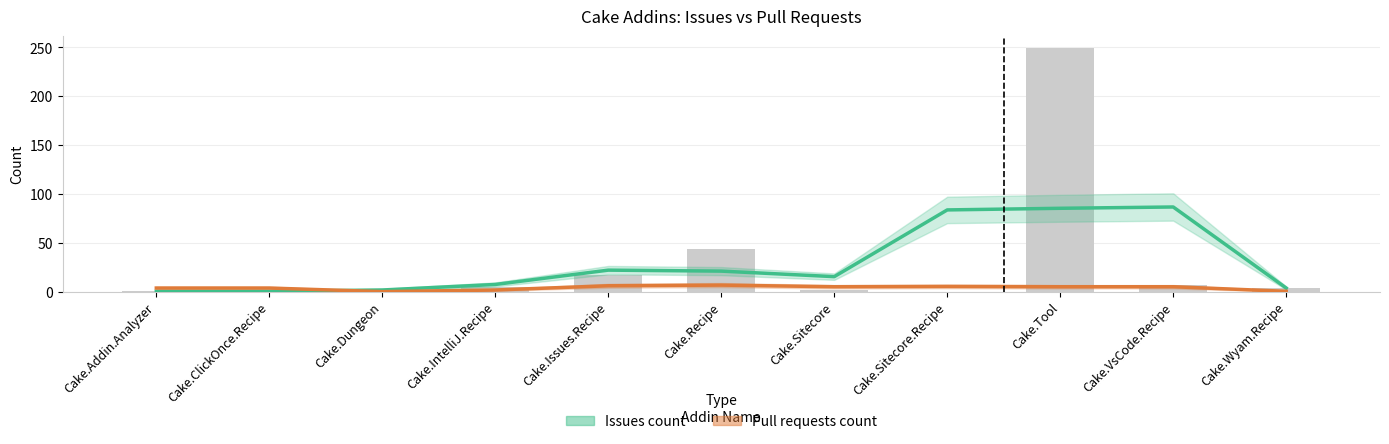

What is the greatest value displayed?

86.7